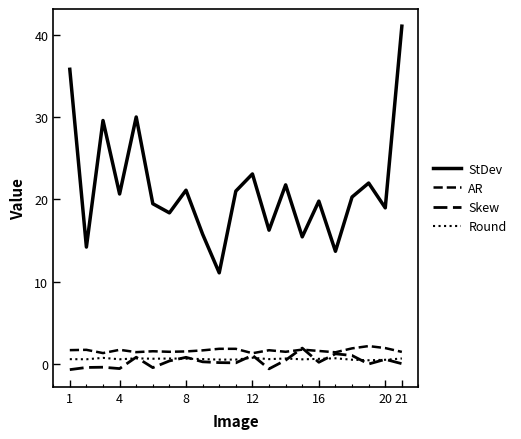

True or false: Skew has more than 2 points higher than both neighbors.

True